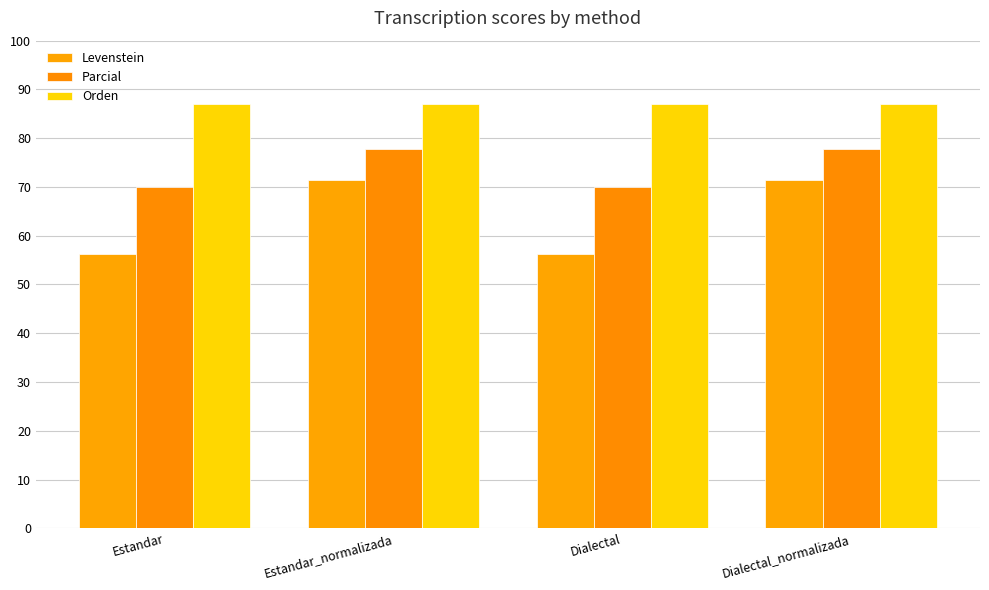

List the series in order of their peak value, lowest first.

Levenstein, Parcial, Orden